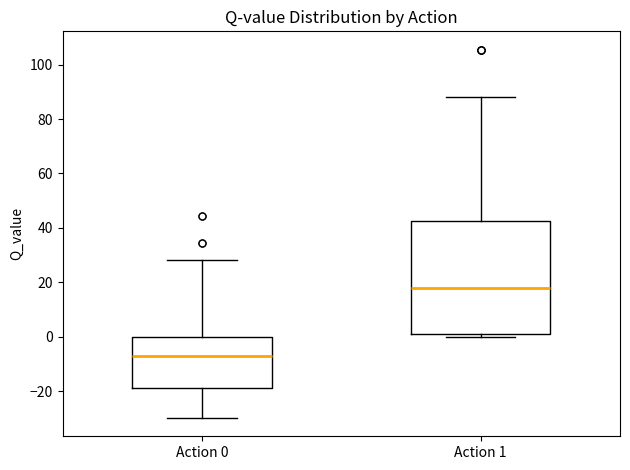

Where does the upper whisker of the box for Action 0 end on the y-axis? The values are not printed on the chart, so give them approximately, as read against the axis.

28